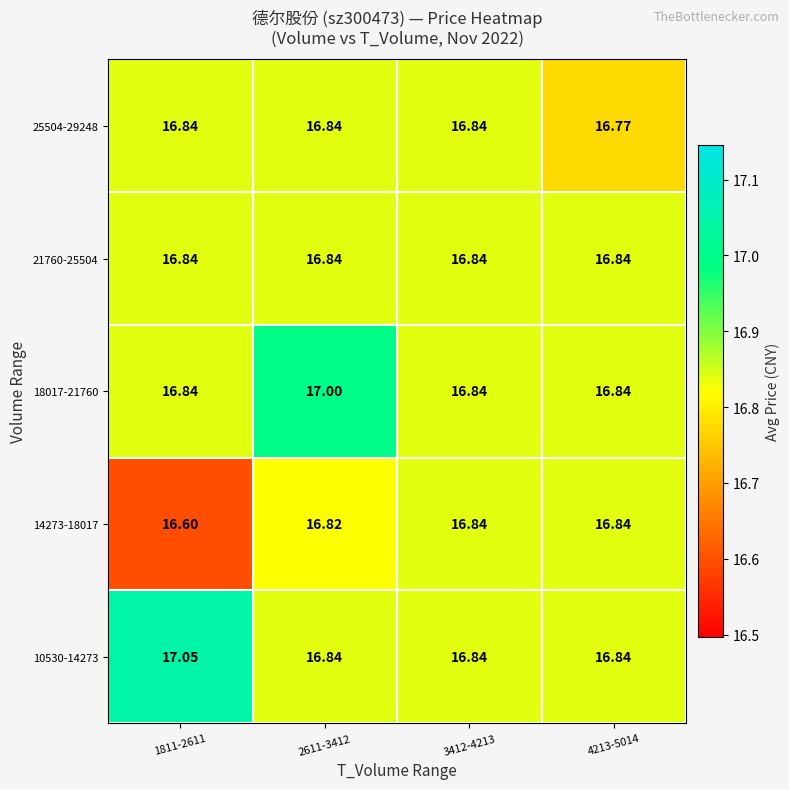

Is the value of 18017-21760 at 2611-3412 greater than the value of 14273-18017 at 2611-3412?

Yes